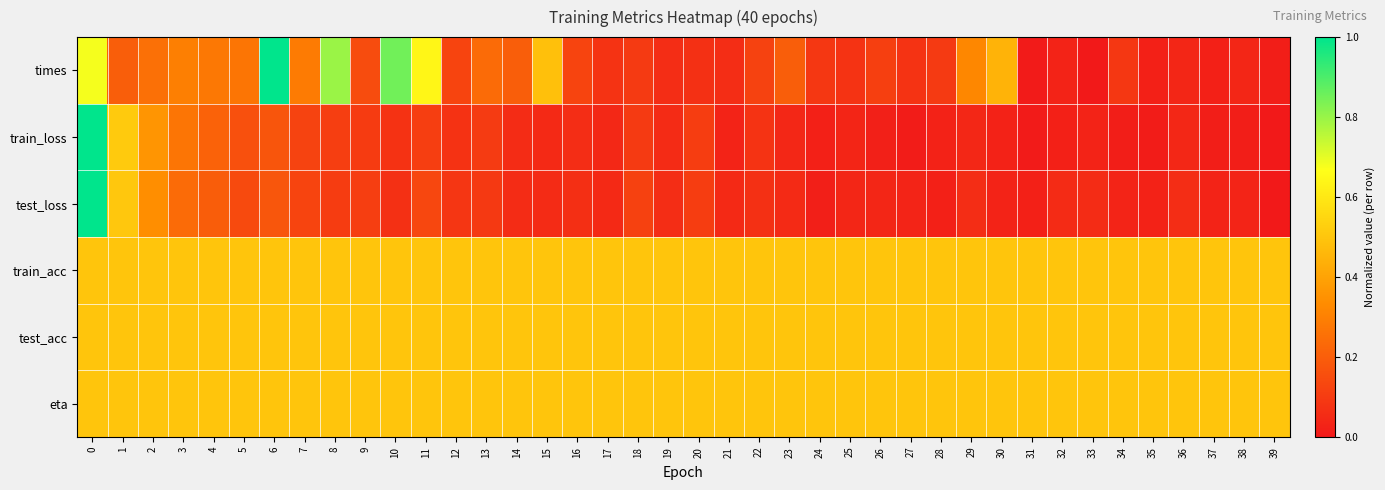

At 25, list the series in order from smallest to largest.

train_loss, test_loss, times, train_acc, test_acc, eta